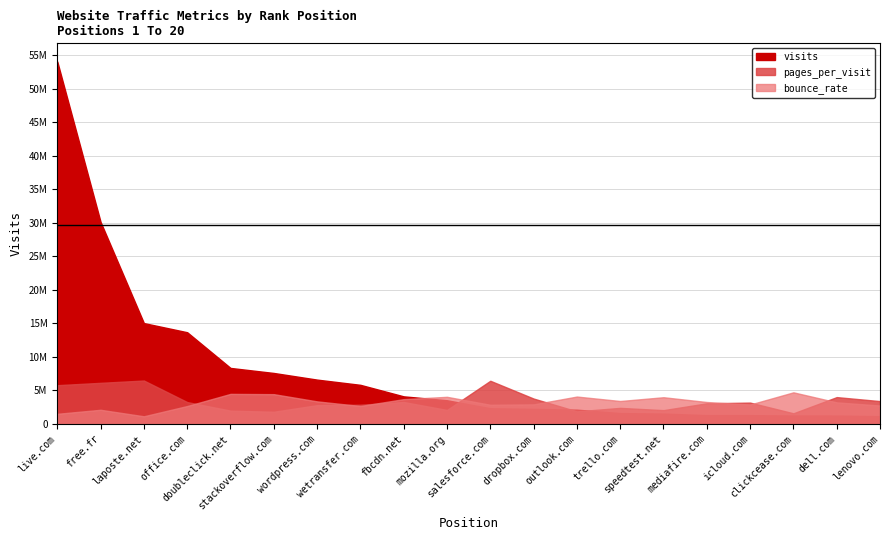

How many series are shown in this chart?

3